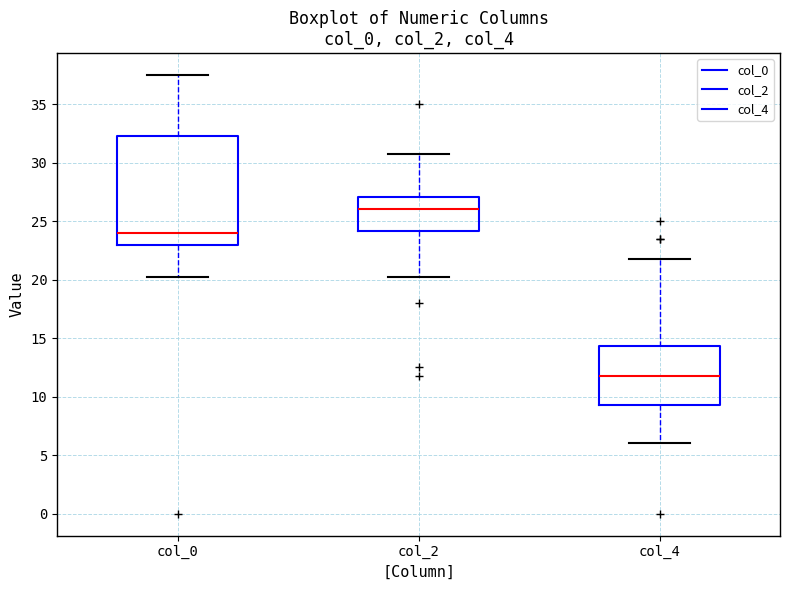

Reading left to right, transcribe this box plot: for each box, give where its median line is, the range the box spans, and where its two whiskers end, as read against the y-axis. The values are not printed on the chart, so give them approximately, as read against the axis.

col_0: median 24.0, box 23.0 to 32.5, whiskers 20.5 to 37.5
col_2: median 26.0, box 24.0 to 27.0, whiskers 20.5 to 31.0
col_4: median 12.0, box 9.5 to 14.5, whiskers 6.0 to 22.0